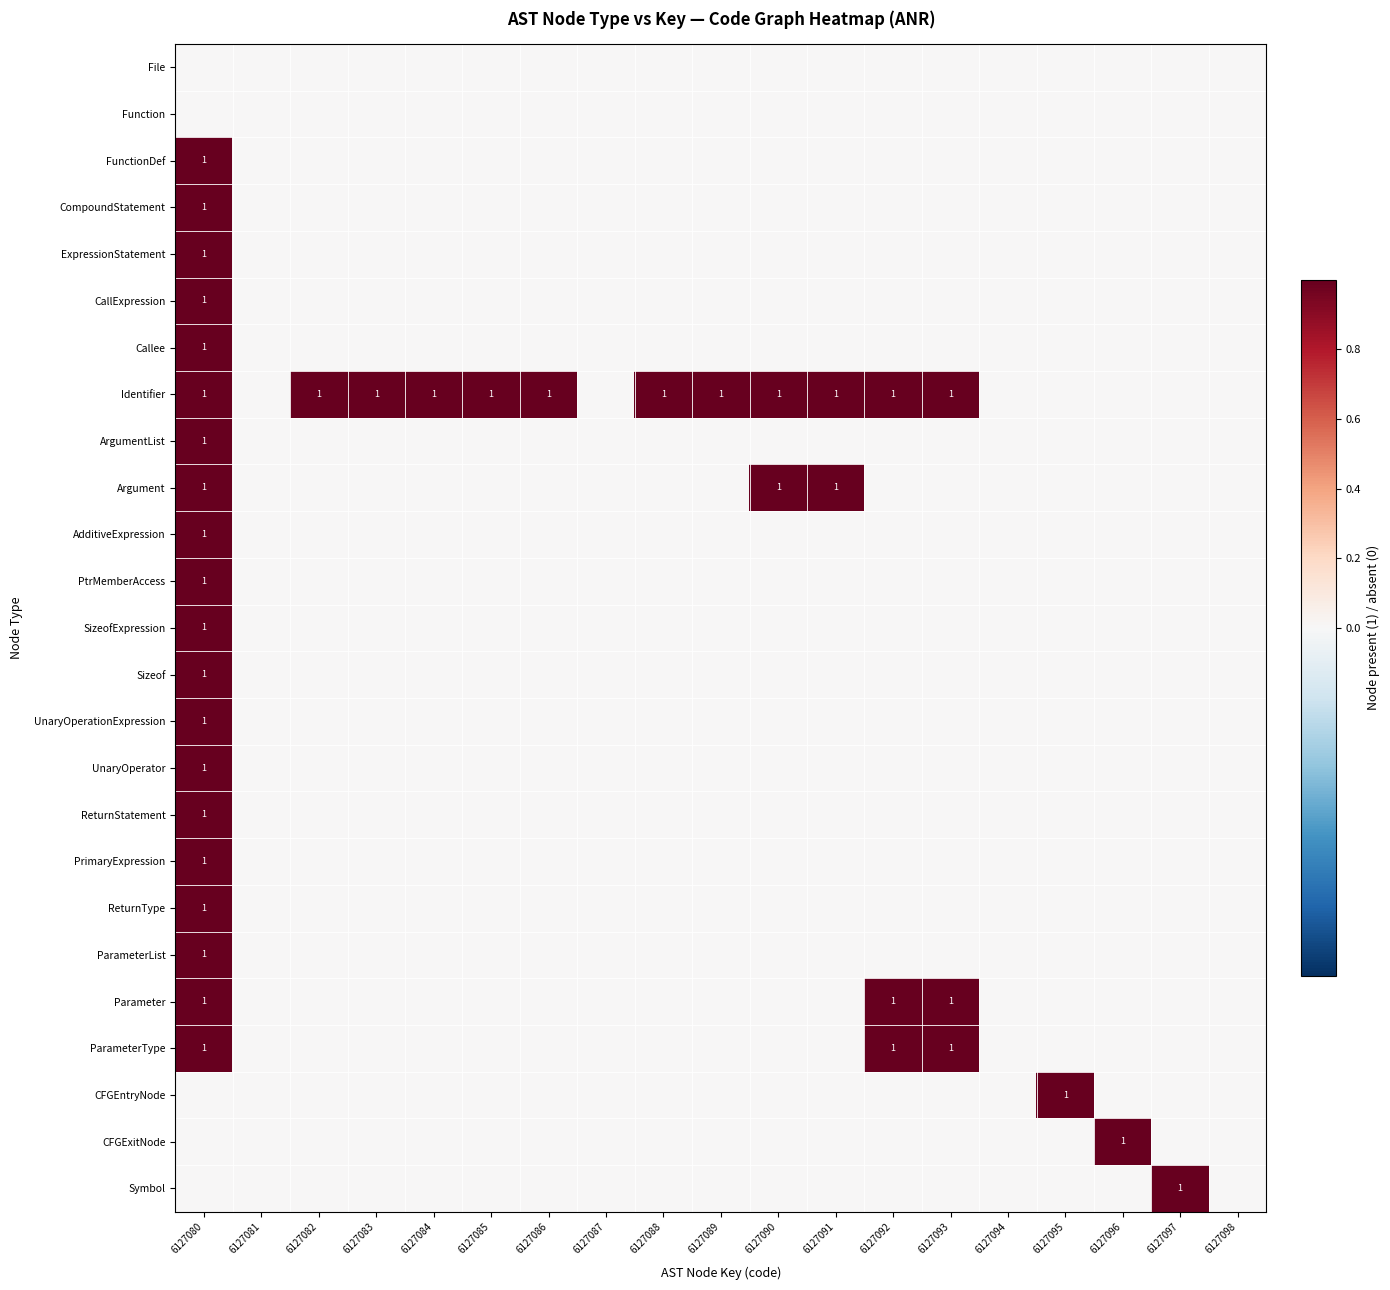

Count the number of data series in this chart.

25